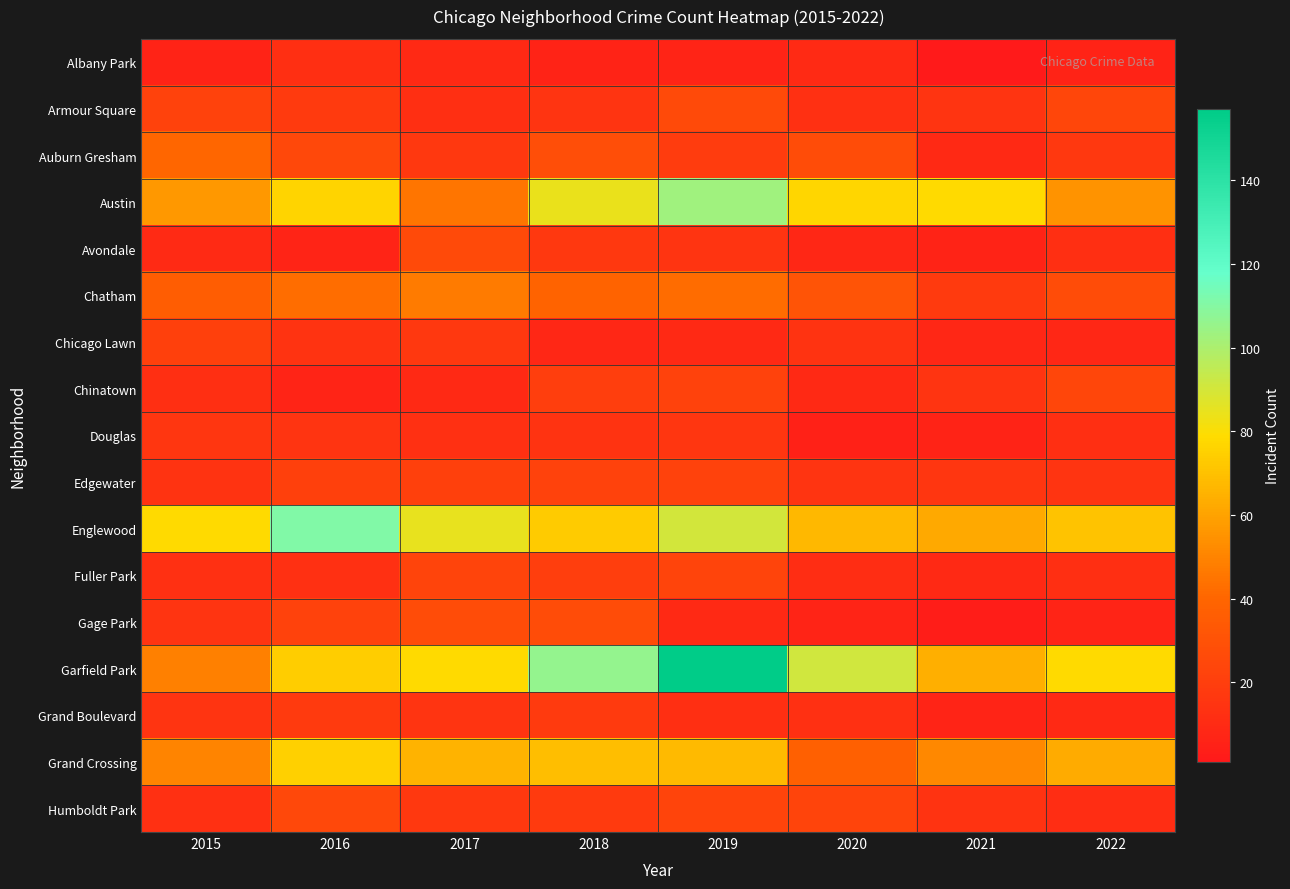

Reading left to right, transcribe all the data shown in this chart.

Albany Park: 2015=6	2016=12	2017=9	2018=6	2019=7	2020=10	2021=1	2022=6
Armour Square: 2015=22	2016=18	2017=12	2018=15	2019=26	2020=13	2021=15	2022=24
Auburn Gresham: 2015=40	2016=25	2017=17	2018=28	2019=19	2020=27	2021=9	2022=17
Austin: 2015=57	2016=76	2017=45	2018=84	2019=103	2020=77	2021=78	2022=55
Avondale: 2015=10	2016=7	2017=26	2018=17	2019=15	2020=8	2021=6	2022=12
Chatham: 2015=36	2016=43	2017=47	2018=39	2019=42	2020=31	2021=18	2022=27
Chicago Lawn: 2015=21	2016=14	2017=17	2018=8	2019=9	2020=14	2021=8	2022=8
Chinatown: 2015=12	2016=7	2017=9	2018=20	2019=22	2020=9	2021=15	2022=24
Douglas: 2015=16	2016=15	2017=13	2018=14	2019=16	2020=5	2021=6	2022=12
Edgewater: 2015=14	2016=21	2017=21	2018=22	2019=22	2020=15	2021=16	2022=15
Englewood: 2015=78	2016=111	2017=85	2018=73	2019=90	2020=67	2021=62	2022=71
Fuller Park: 2015=13	2016=13	2017=23	2018=20	2019=23	2020=11	2021=9	2022=12
Gage Park: 2015=15	2016=22	2017=27	2018=27	2019=9	2020=7	2021=3	2022=7
Garfield Park: 2015=49	2016=74	2017=78	2018=106	2019=157	2020=91	2021=64	2022=78
Grand Boulevard: 2015=15	2016=18	2017=15	2018=18	2019=12	2020=13	2021=7	2022=9
Grand Crossing: 2015=50	2016=75	2017=65	2018=69	2019=68	2020=37	2021=51	2022=63
Humboldt Park: 2015=13	2016=25	2017=17	2018=18	2019=23	2020=23	2021=14	2022=11